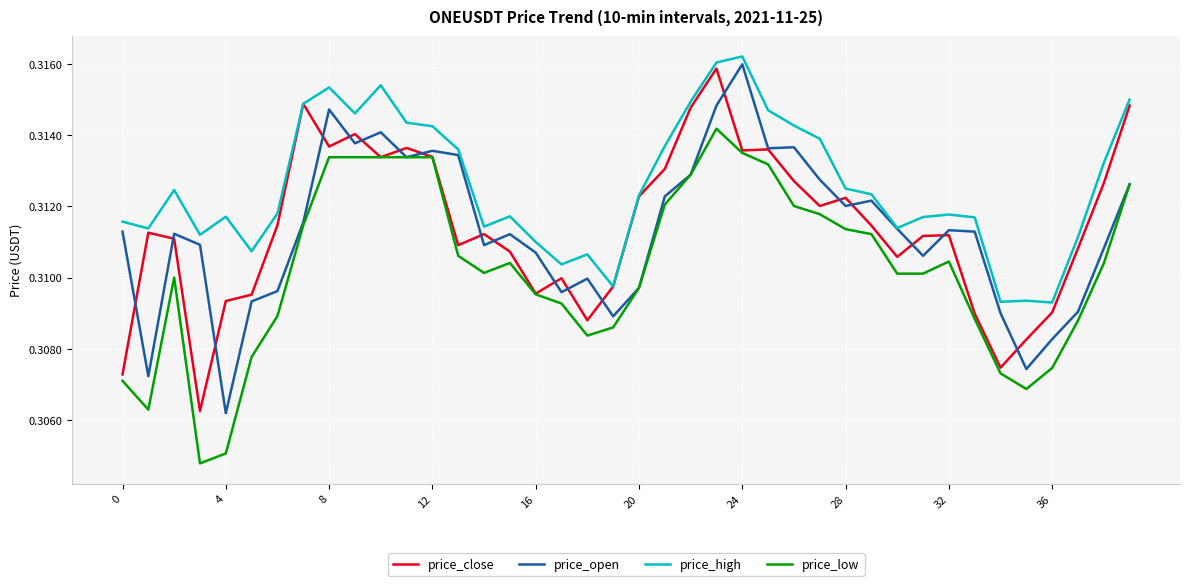

True or false: price_low and price_high intersect in this chart.

False